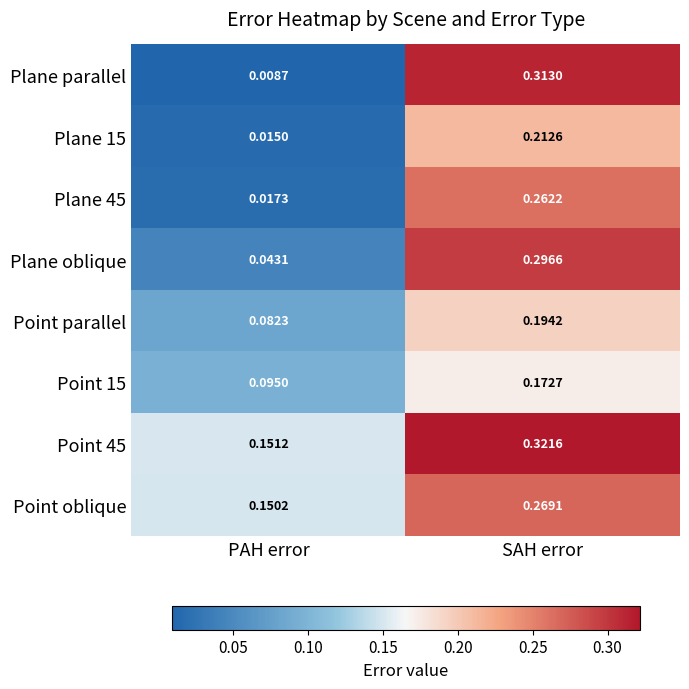

At which label does Point parallel reach its minimum?

PAH error